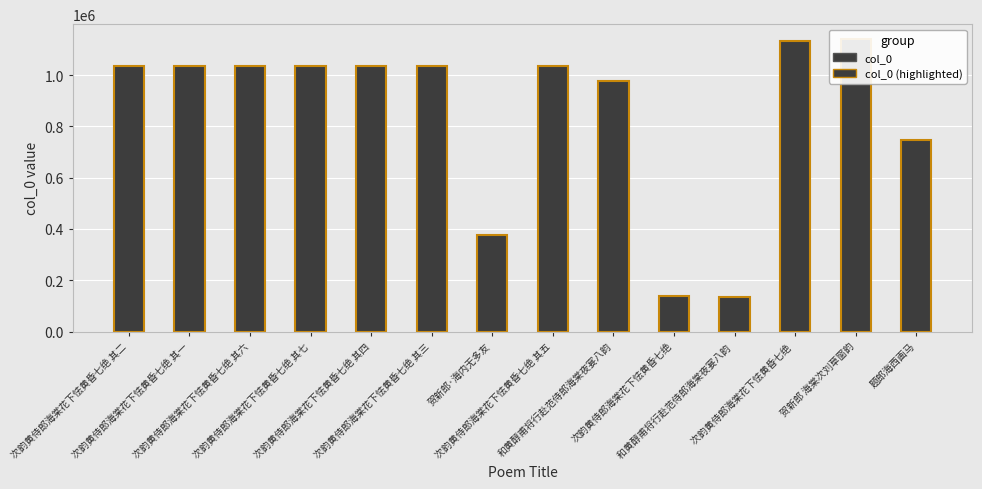

How many bars are there in total?

14